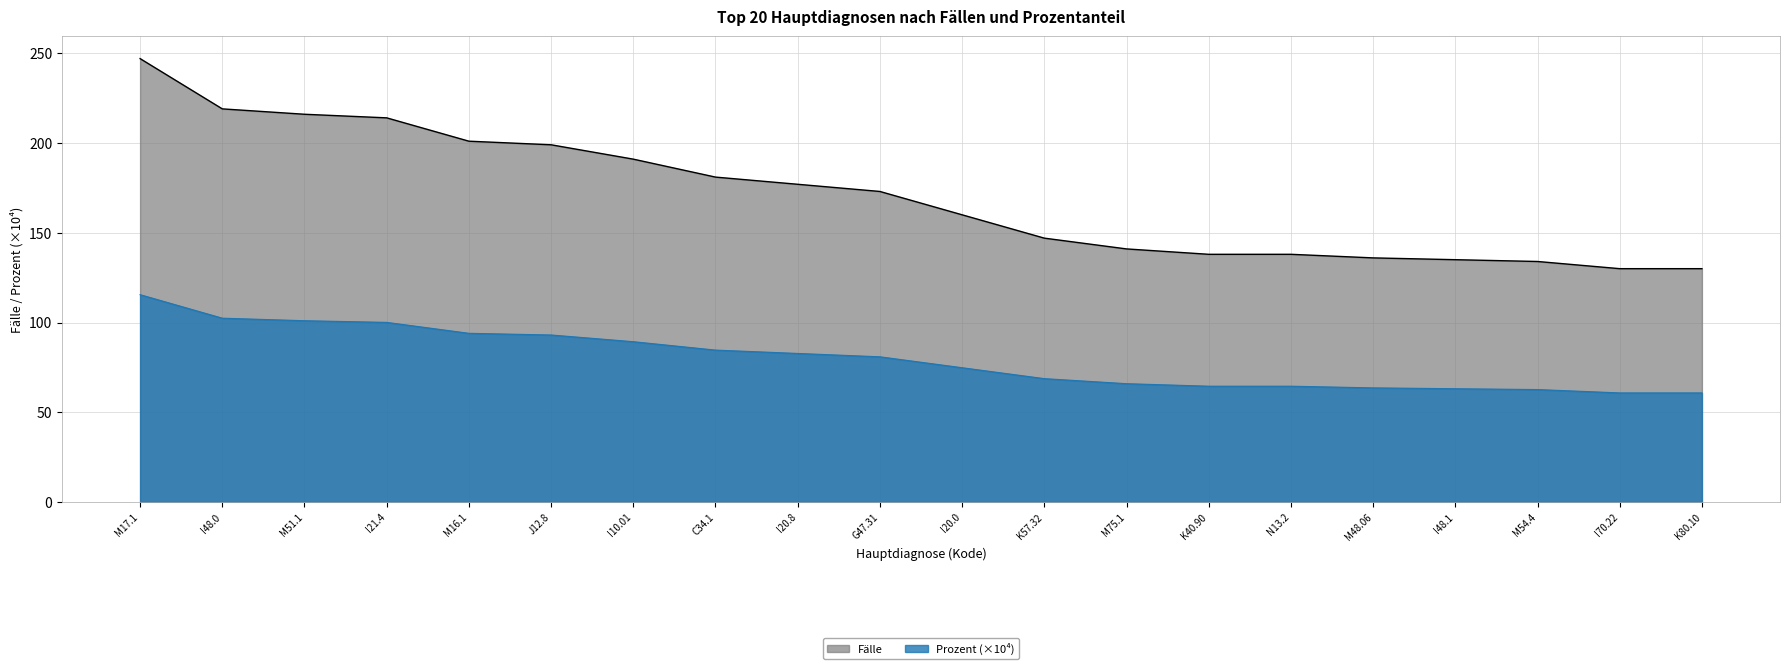

How many lines are shown in the chart?

2